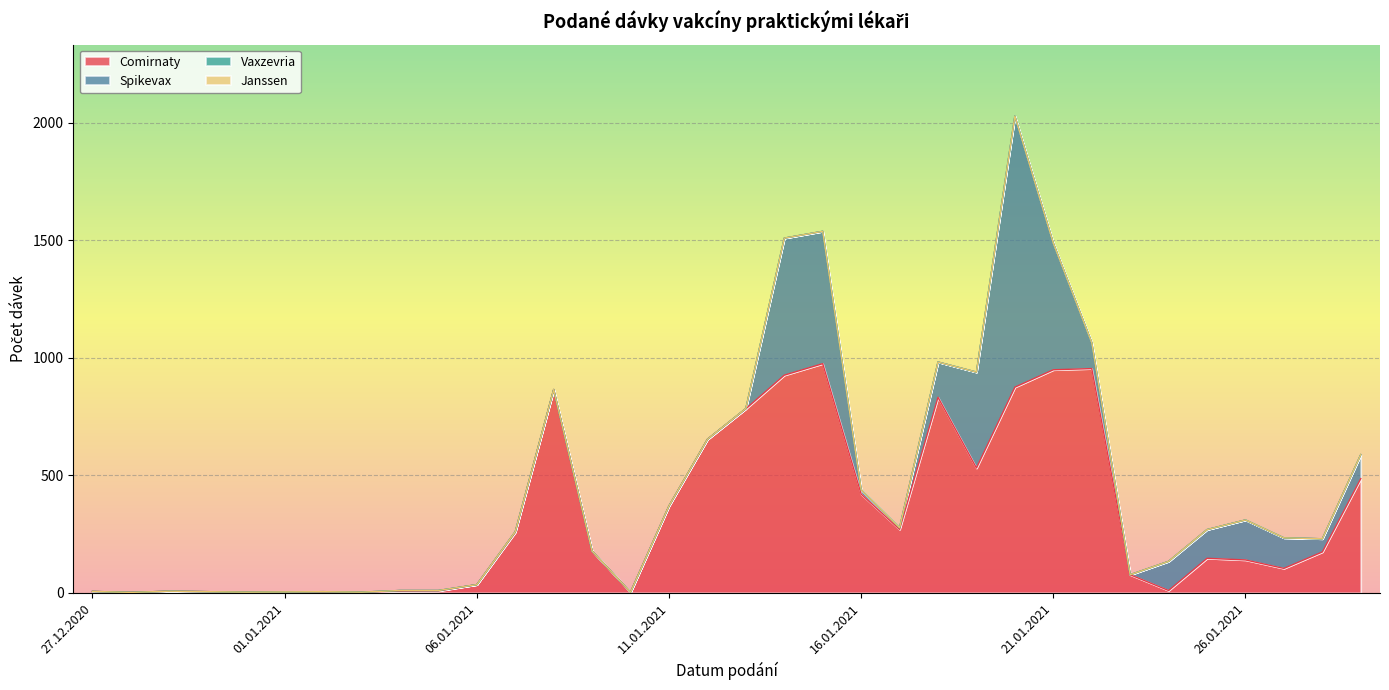

What is the spread (max minus min) of values at 15.01.2021?

975